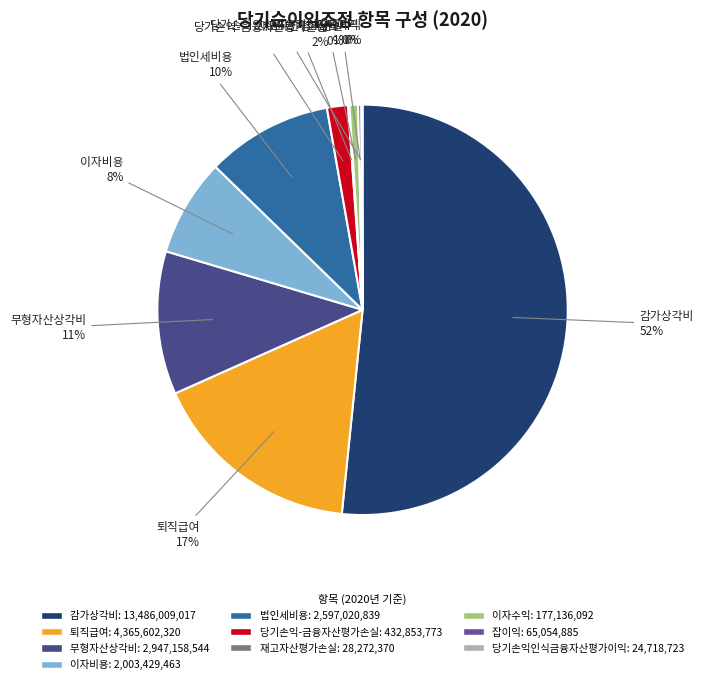

What is the ratio of the value at 감가상각비 to the value at 당기손익인식금융자산평가이익?

545.6